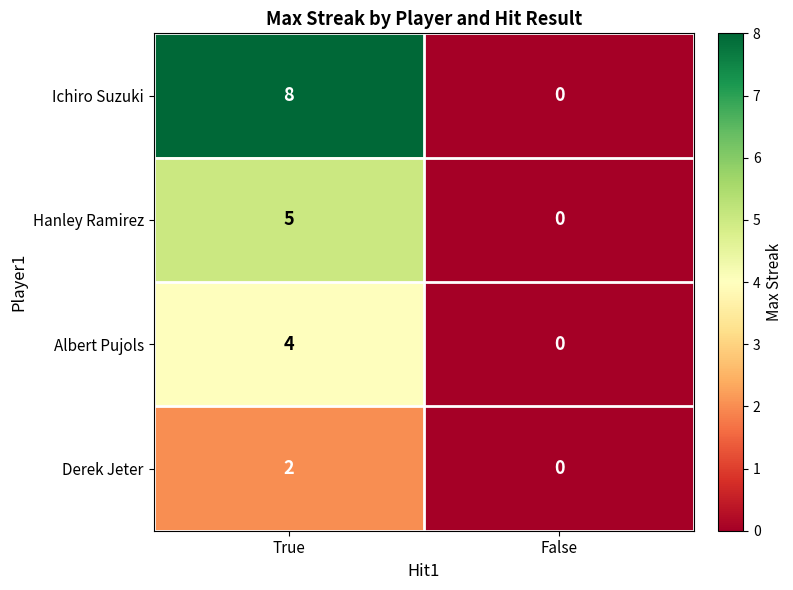

Is it true that Ichiro Suzuki equals 0 at False?

True